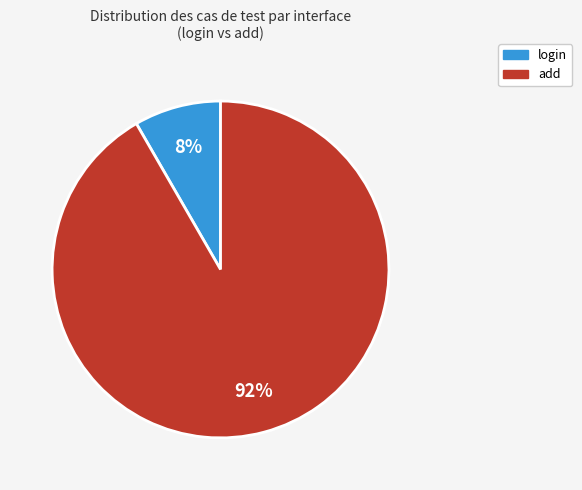

Which category accounts for the majority?

add